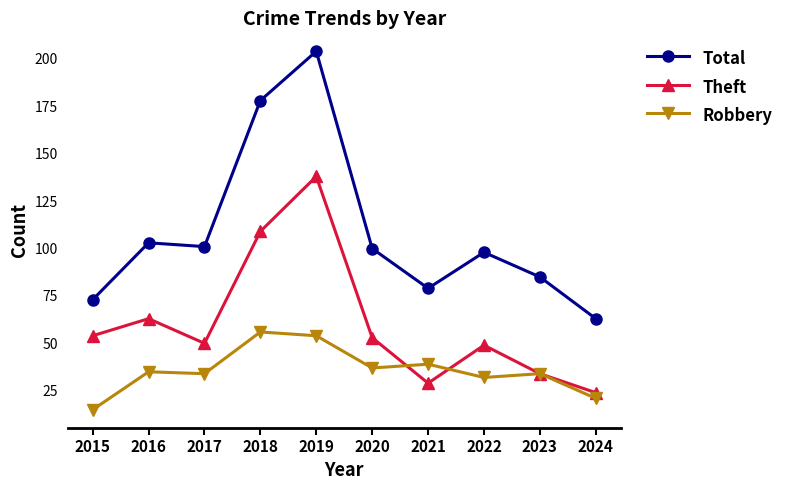

List the series in order of their overall mean, lowest first.

Robbery, Theft, Total